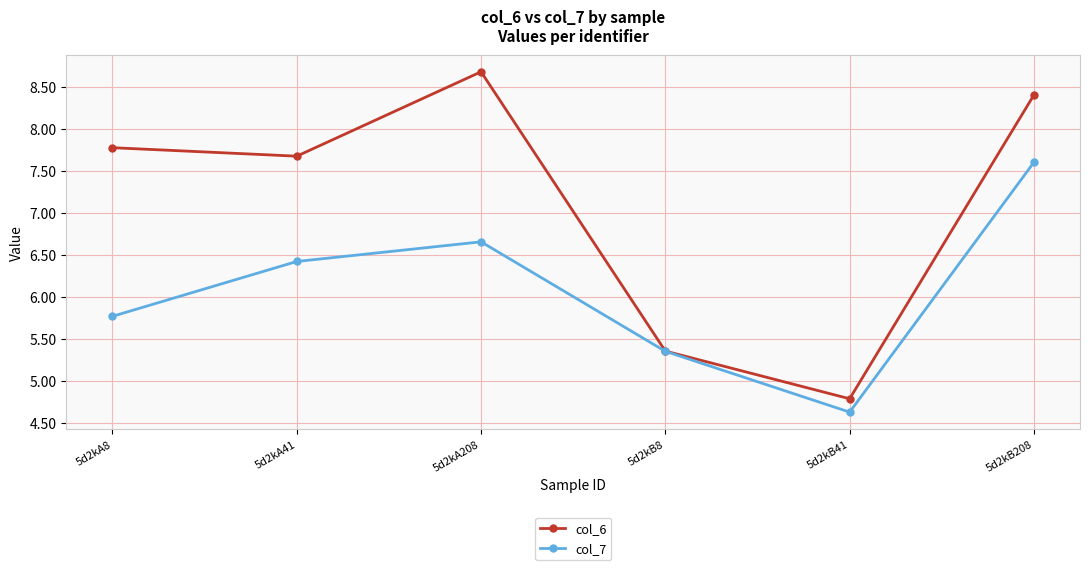

The col_7 series shows 11.8 at 5d2kB208. True or false?

False